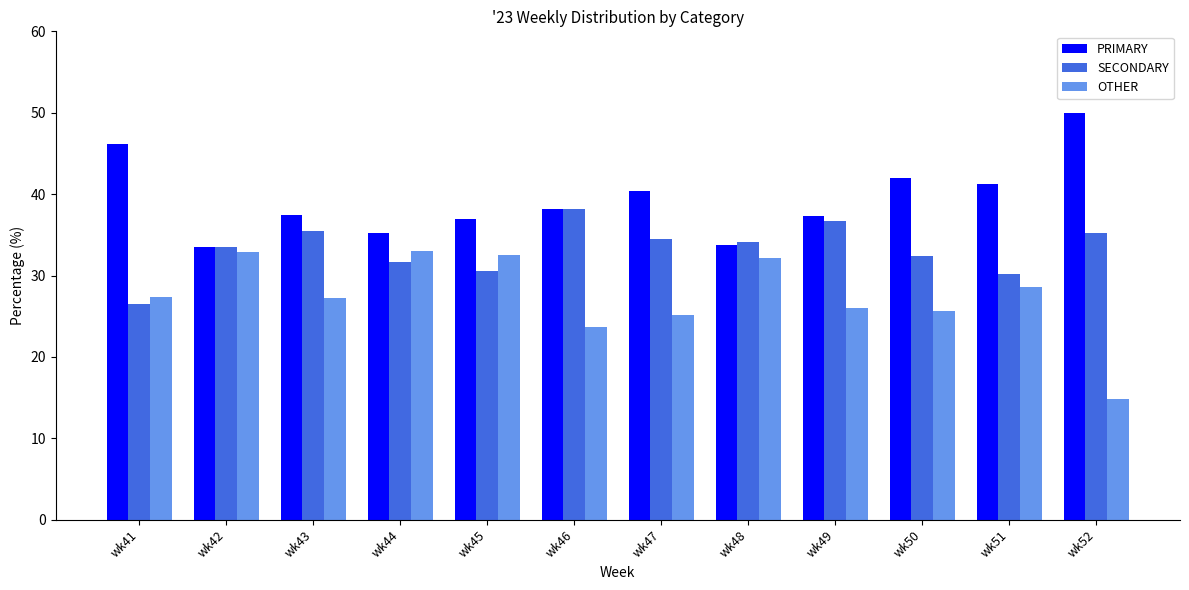

List the series in order of their overall mean, highest first.

PRIMARY, SECONDARY, OTHER